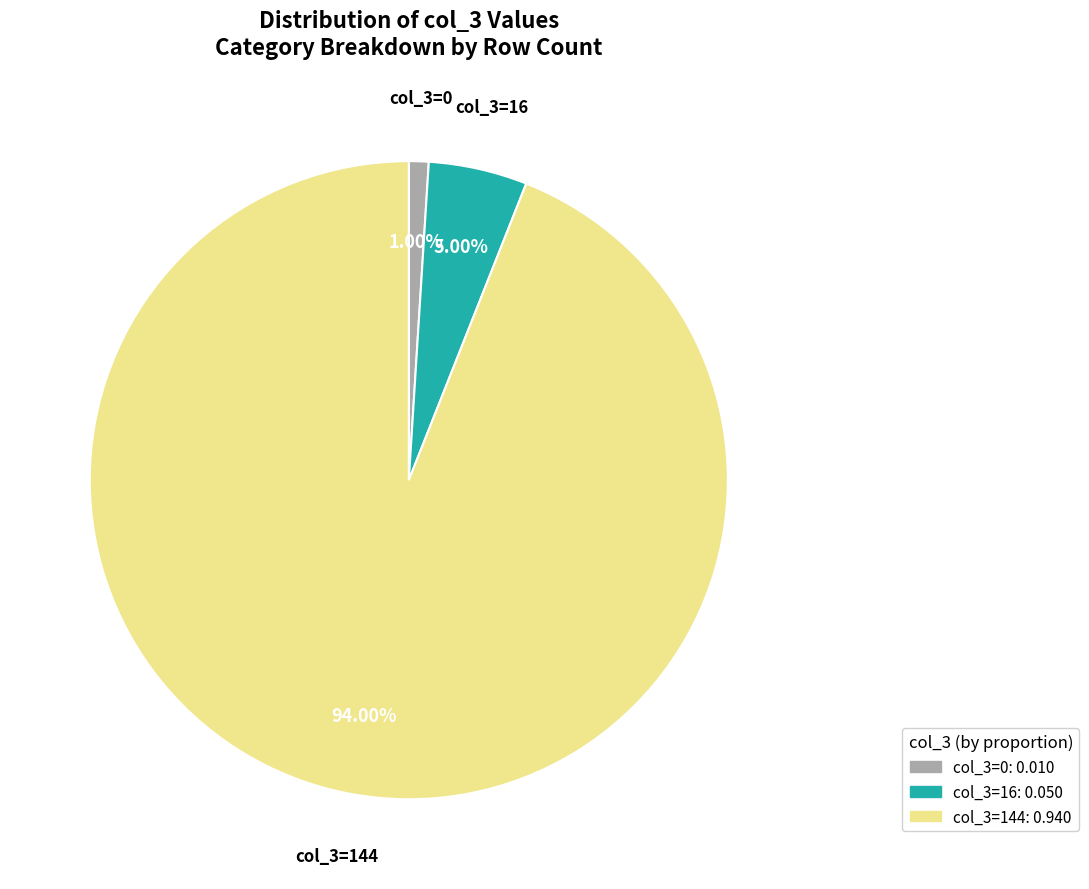

Does any single category account for the majority?

Yes